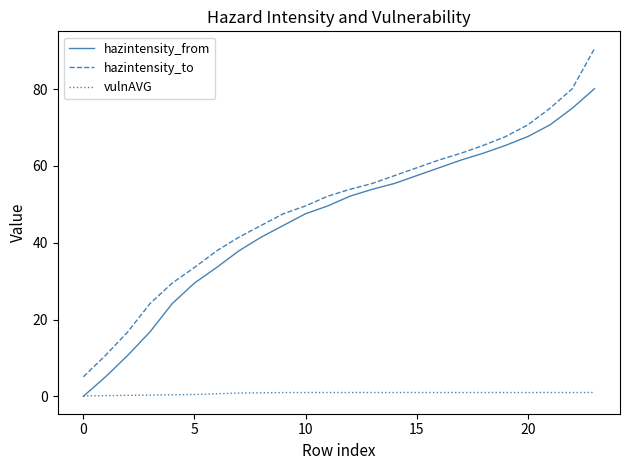

Which series has the largest total across all categories?

hazintensity_to